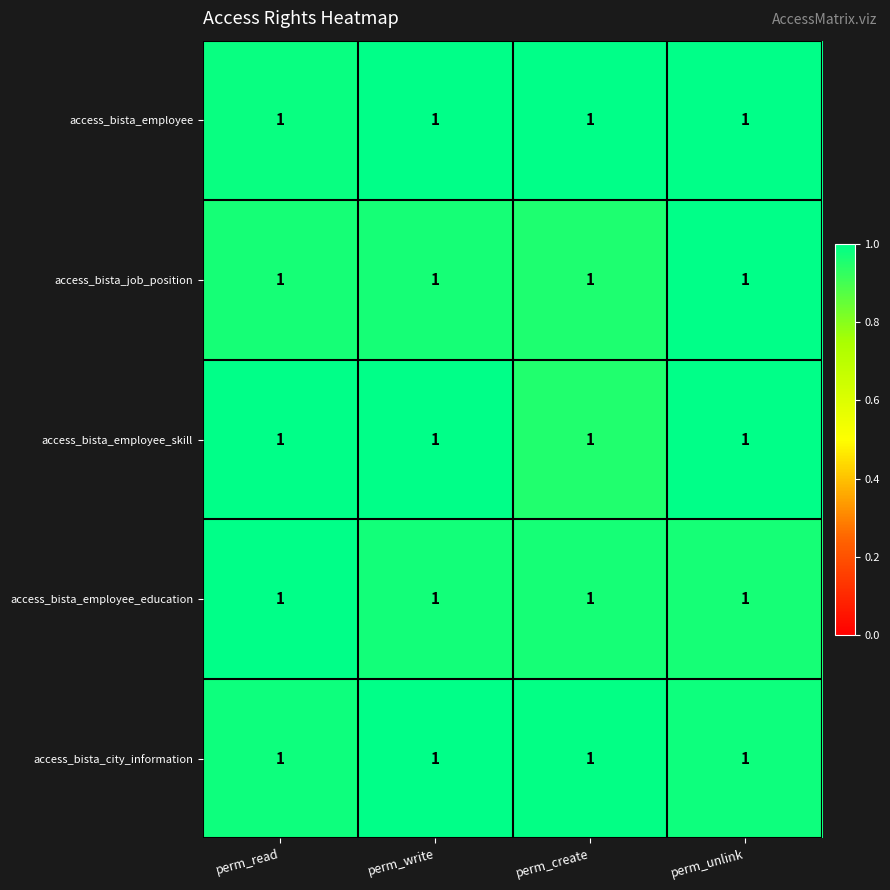

Which category has the lowest value in the access_bista_city_information series?

perm_unlink